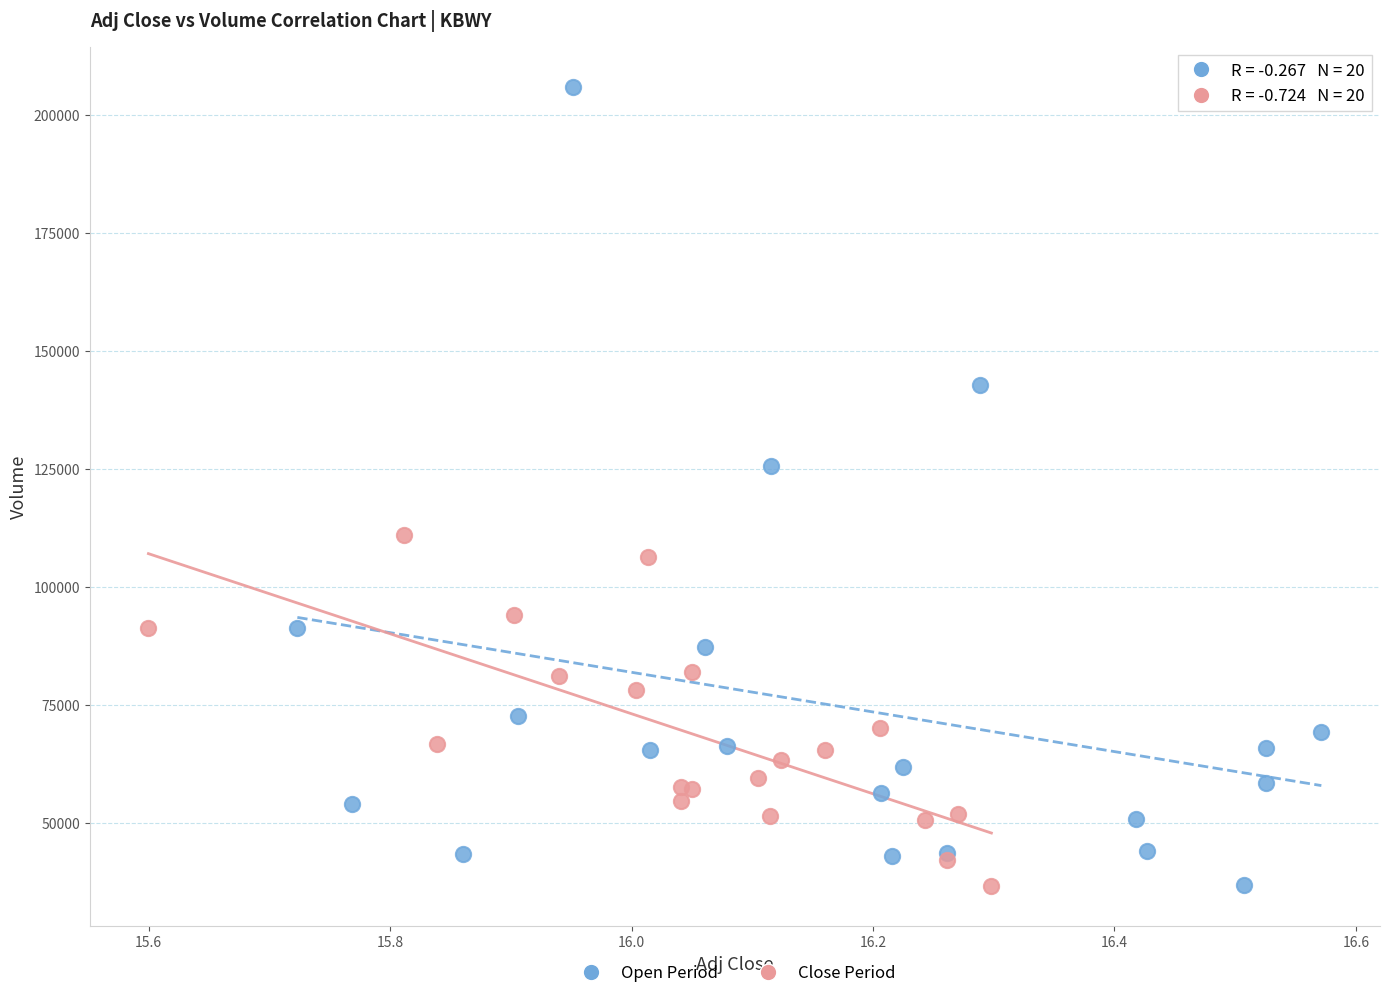

What are all the series names shown in the legend?

Open Period, Close Period